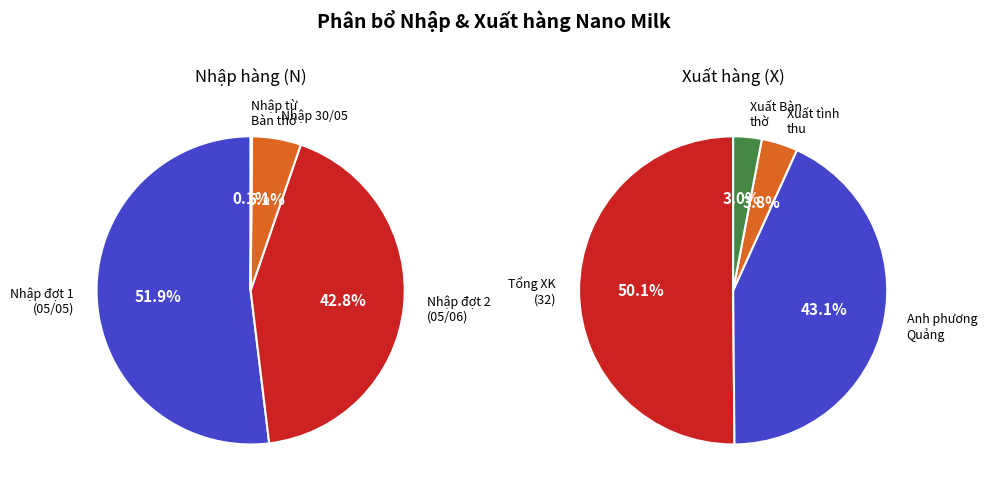

What is the total percentage of Đợt 1 (05/05) and Đợt 2 (05/06)?

94.7%